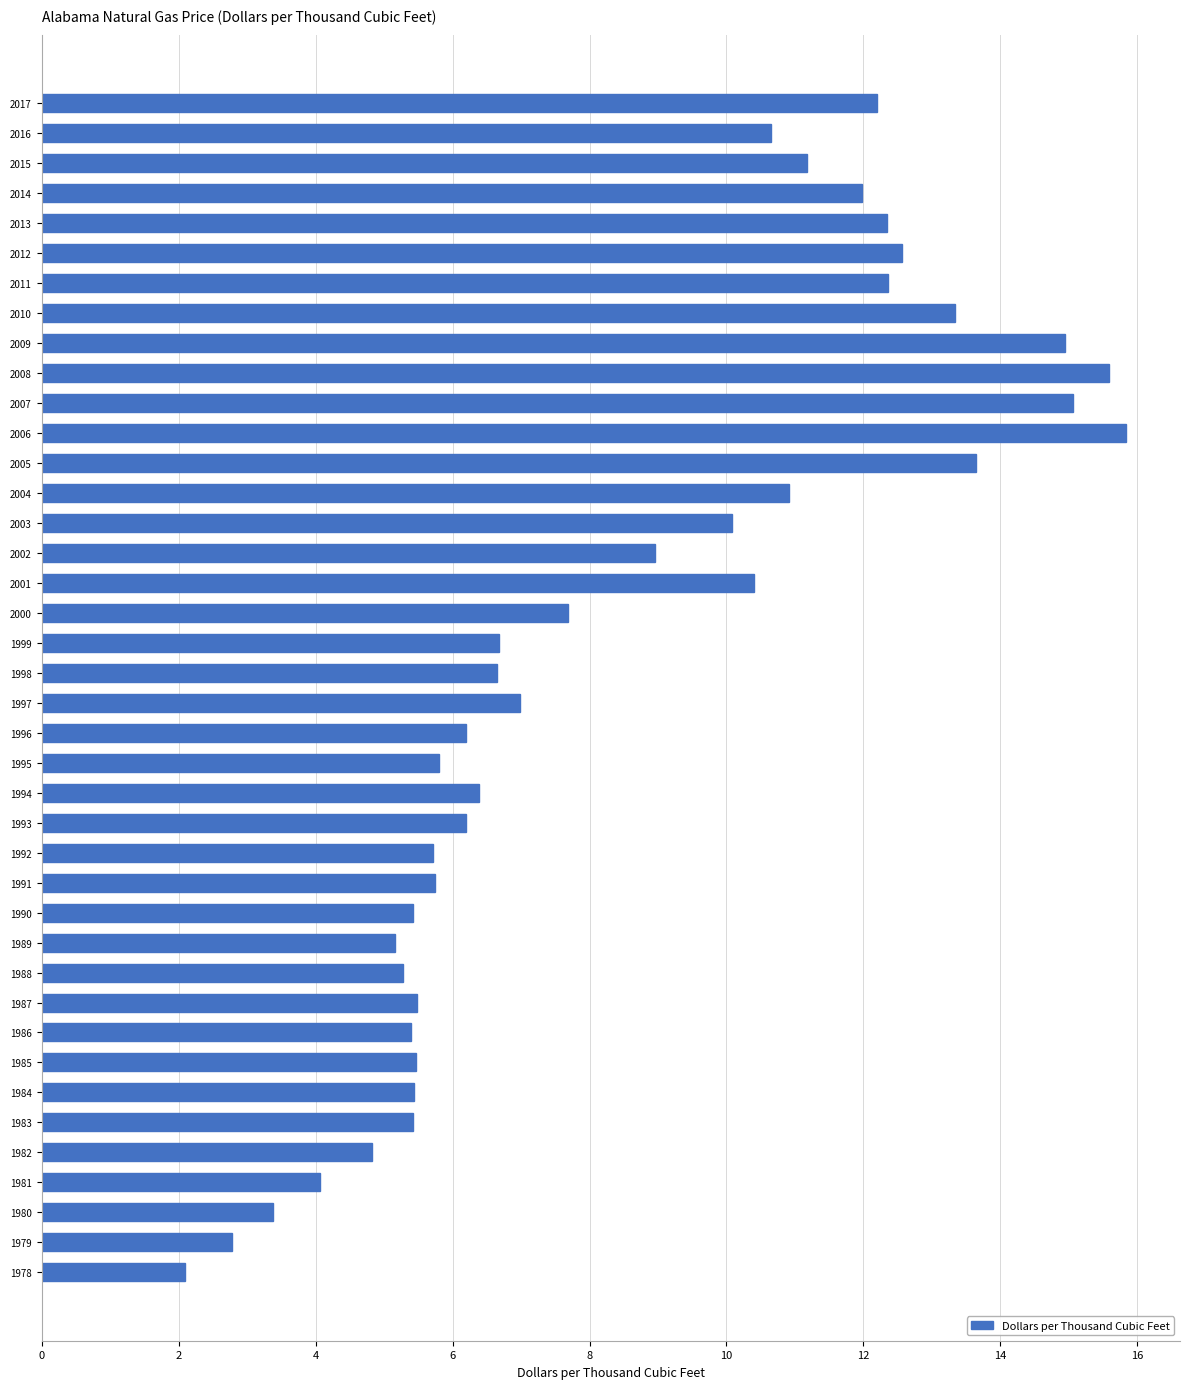

Approximately how many times larger is the value at 1985 compared to 1982?

1.1